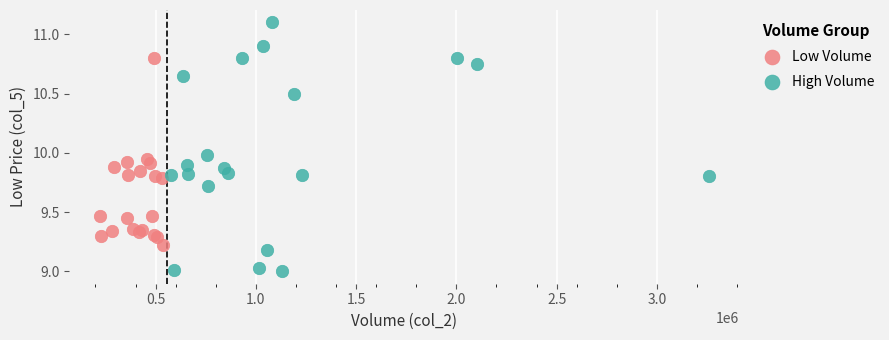

Which series contains the lowest Y value?

High Volume